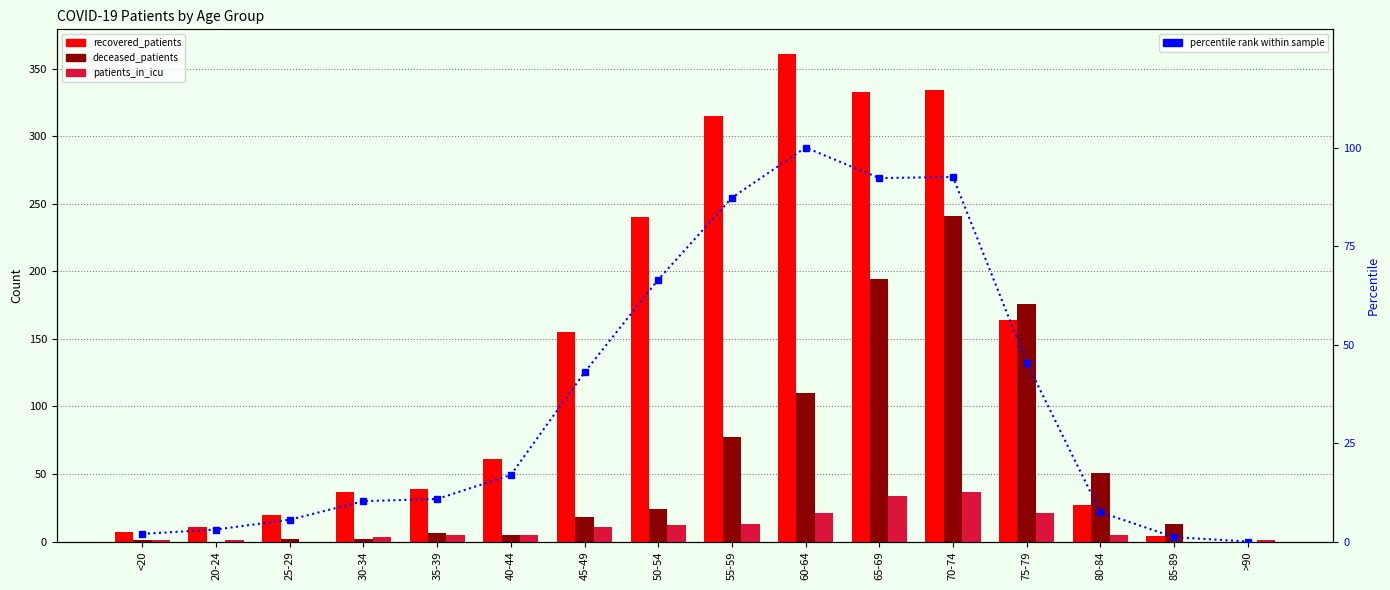

What is the difference between the highest and lowest values at 60-64?

340.0